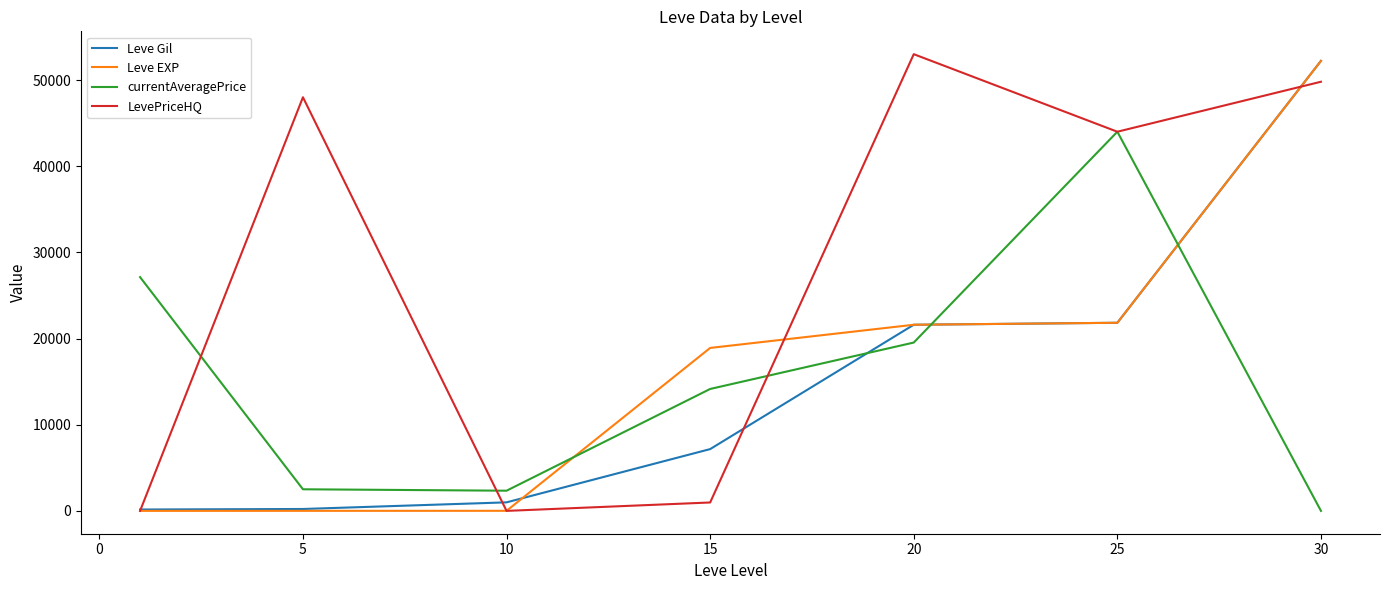

What is the highest value of the currentAveragePrice series?

44000